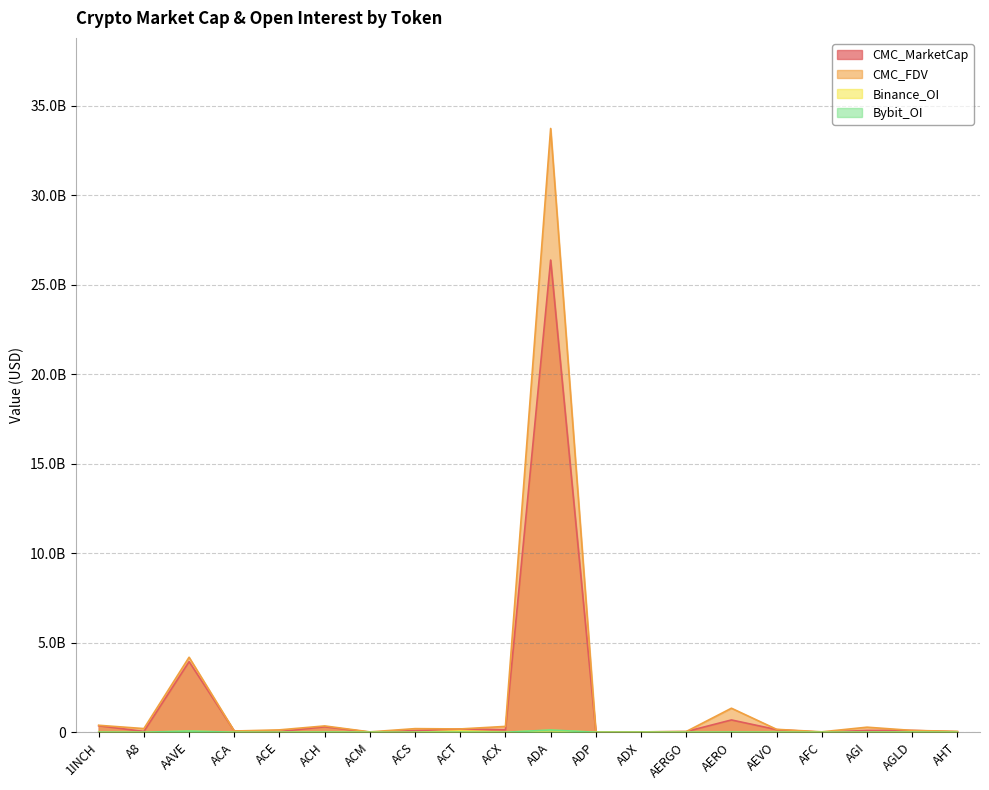

The value of CMC_FDV at AFC is 25638748.6. True or false?

True